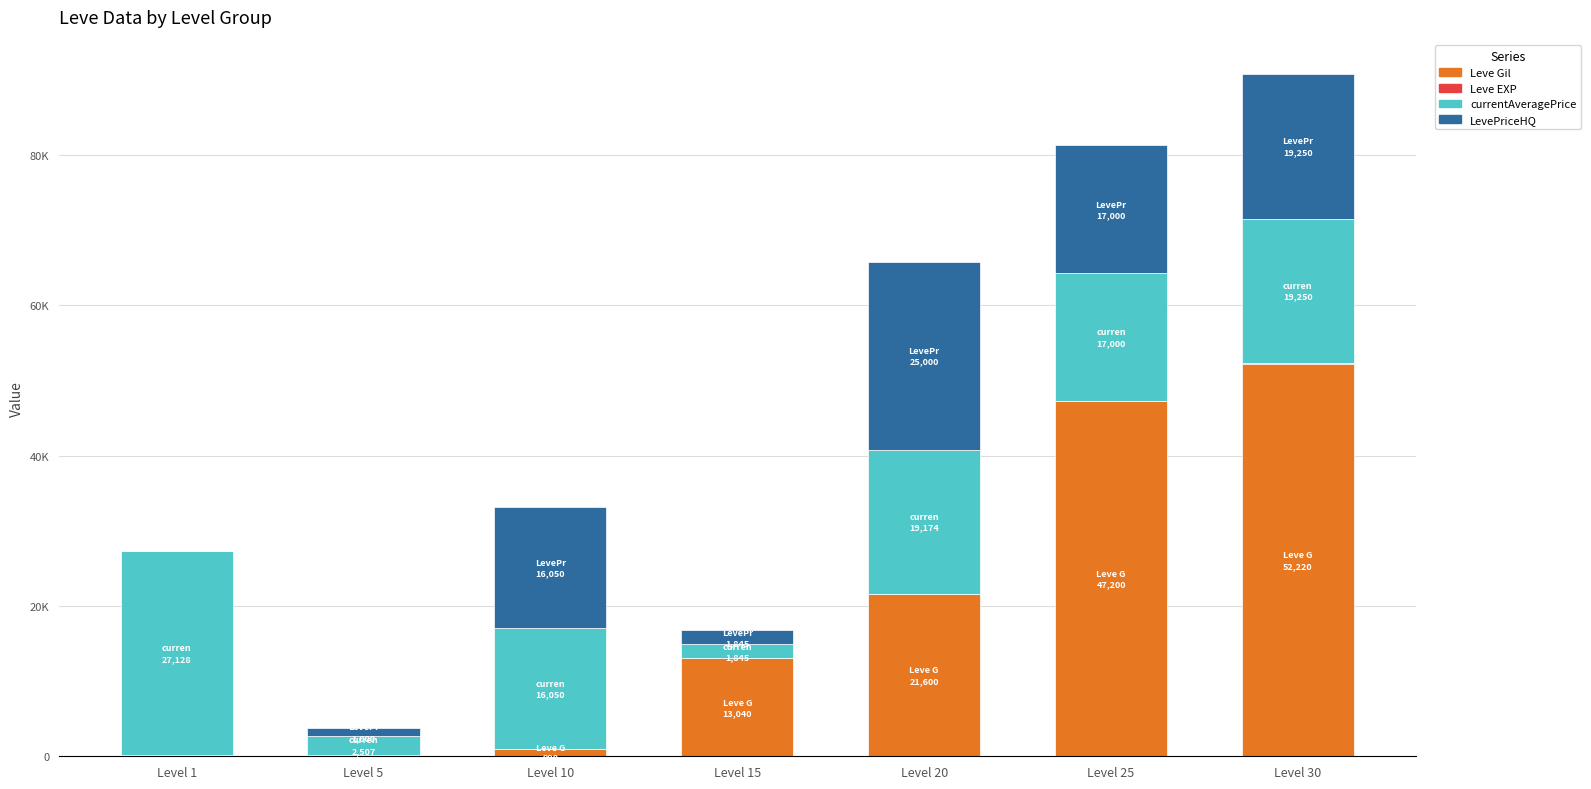

Are the bars grouped side by side (vs. stacked)?

No